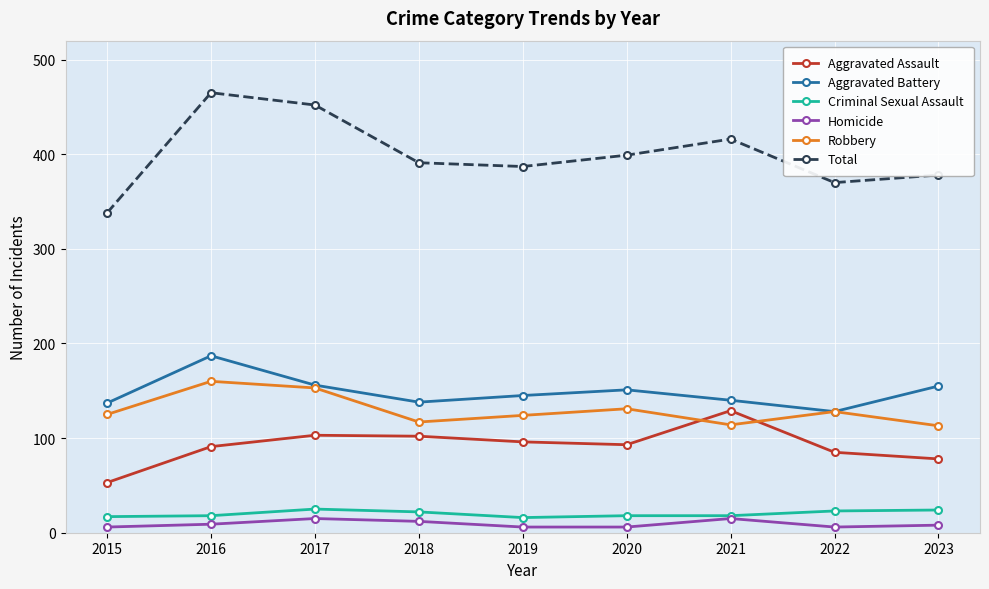

What is the difference between the second highest and minimum values in the Aggravated Assault series?

50